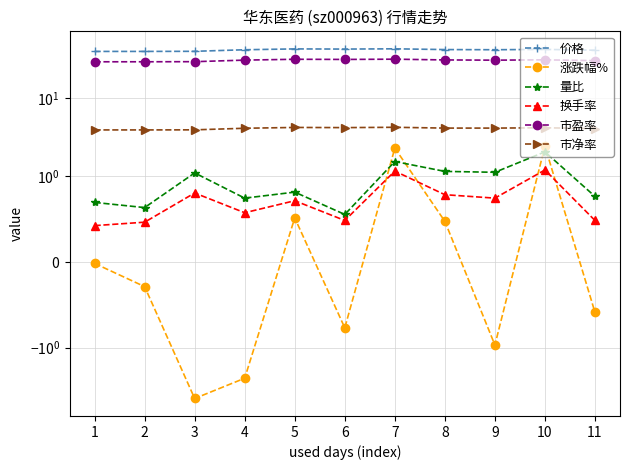

What is the value of the 市净率 point at the 10th from the left?

4.2